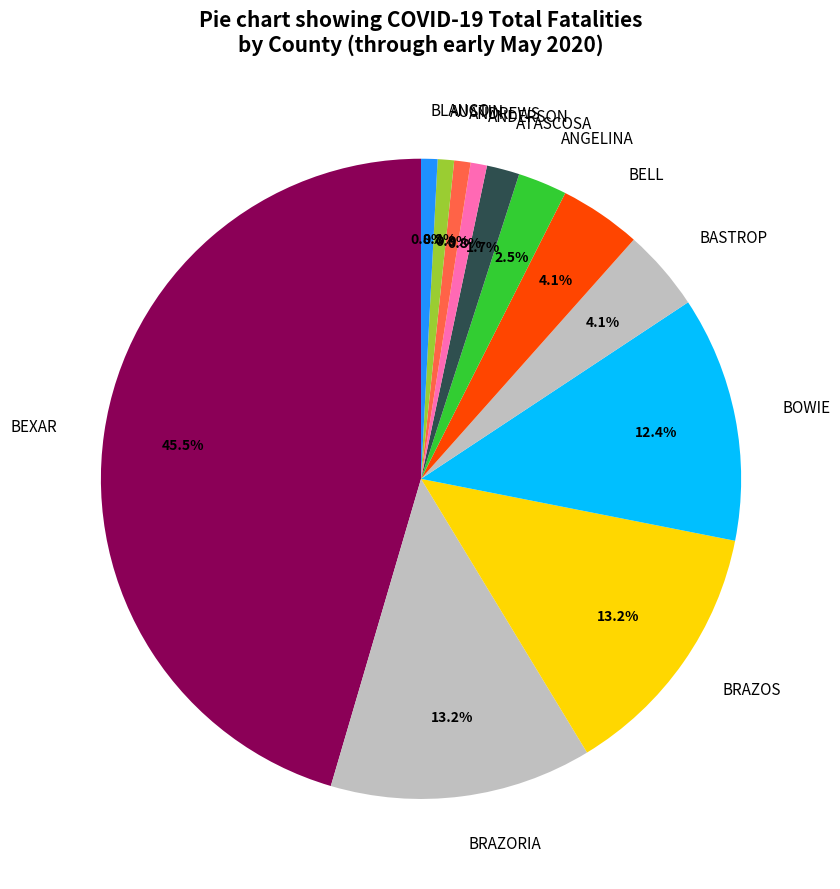

Combined, what portion of the pie is ANDERSON and BOWIE?

13.2%